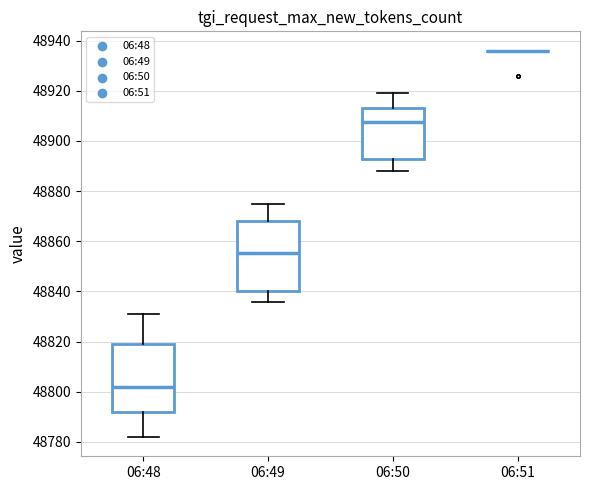

Where is the upper edge of the box for 06:48 on the y-axis? The values are not printed on the chart, so give them approximately, as read against the axis.

48820